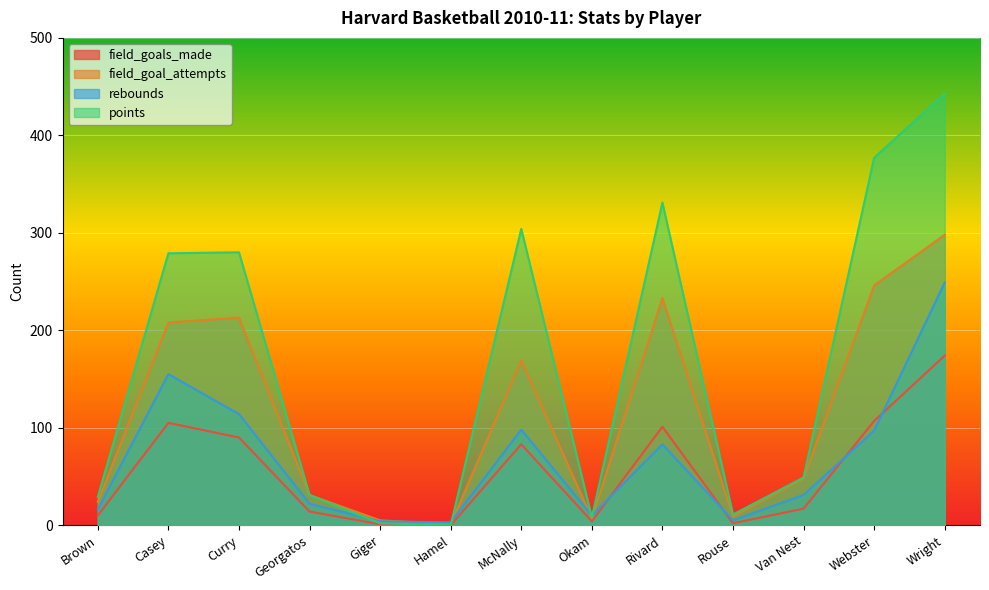

True or false: field_goals_made and field_goal_attempts cross at least once.

False